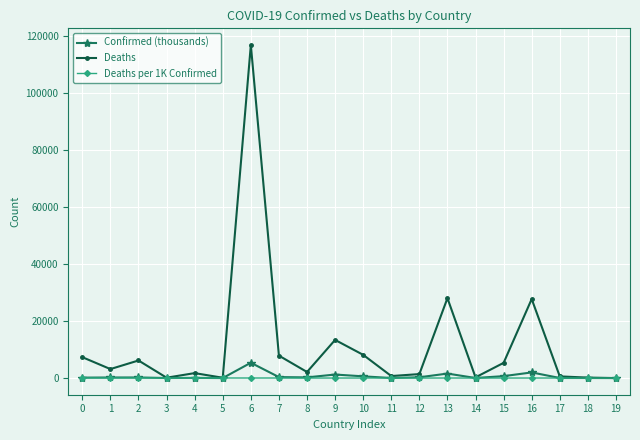

Where is the first local maximum for Deaths?

2